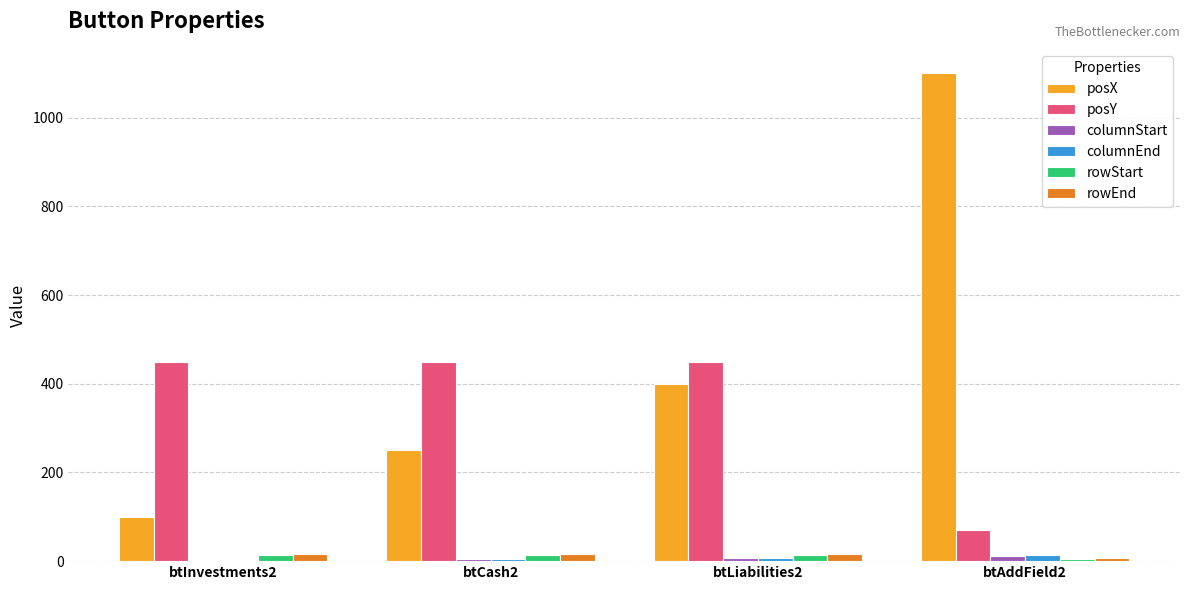

At which category is the sum across all series the highest?

btAddField2